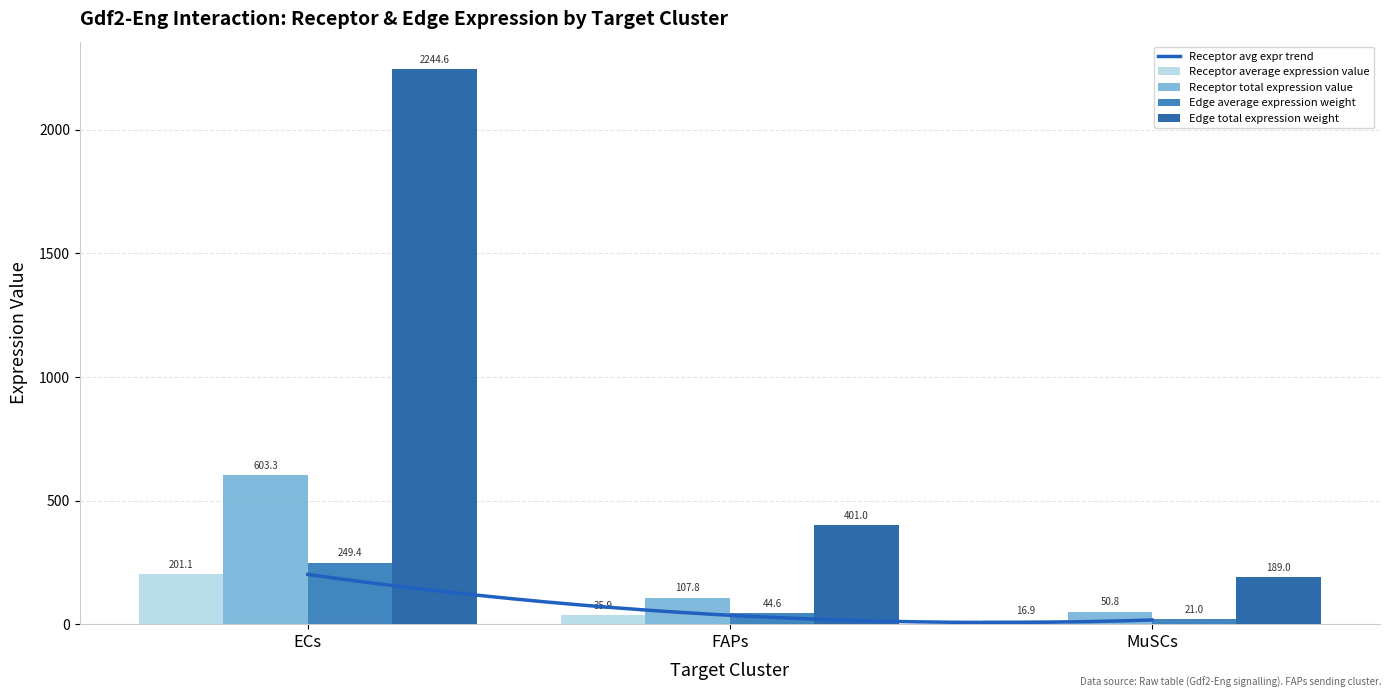

Rank the series at FAPs from lowest to highest value.

Receptor average expression value, Edge average expression weight, Receptor total expression value, Edge total expression weight